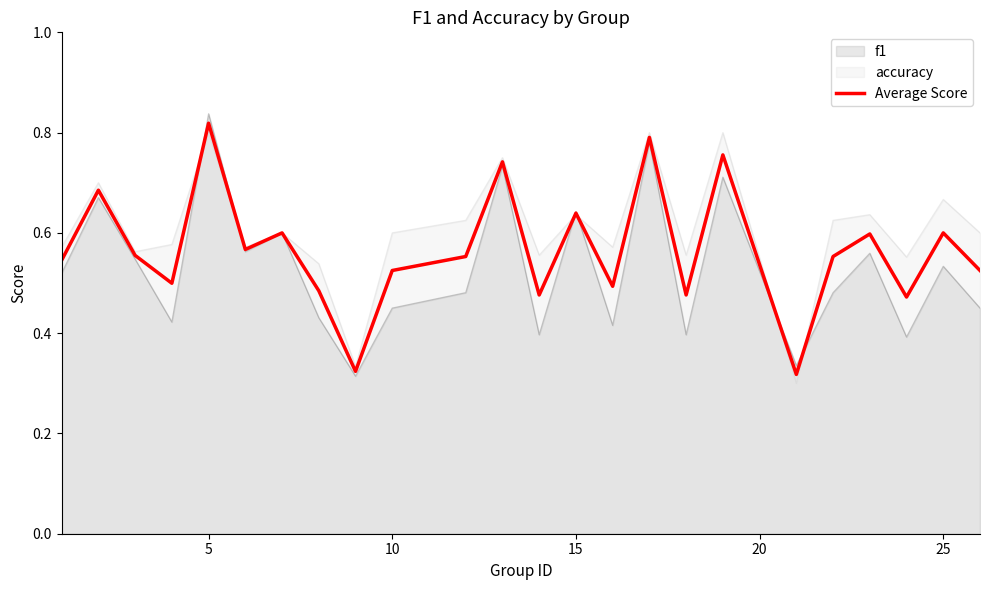

Which label corresponds to the largest value in the chart?

5